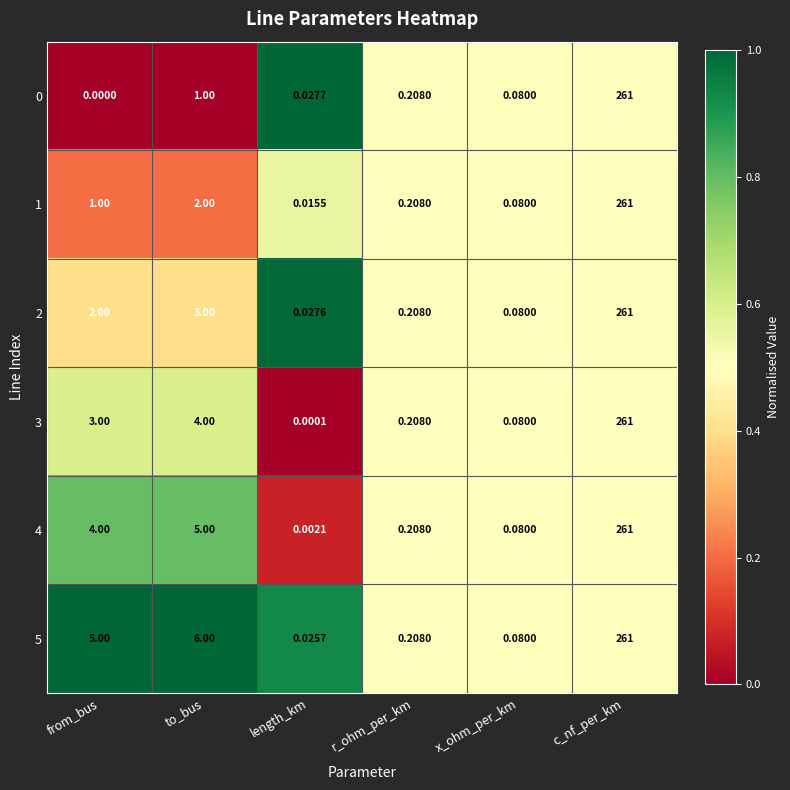

At which category does the chart reach its peak across all series?

c_nf_per_km